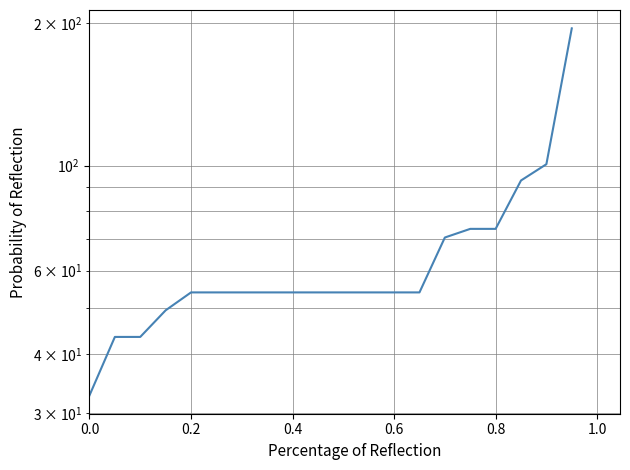

What is the greatest value displayed?

194.7